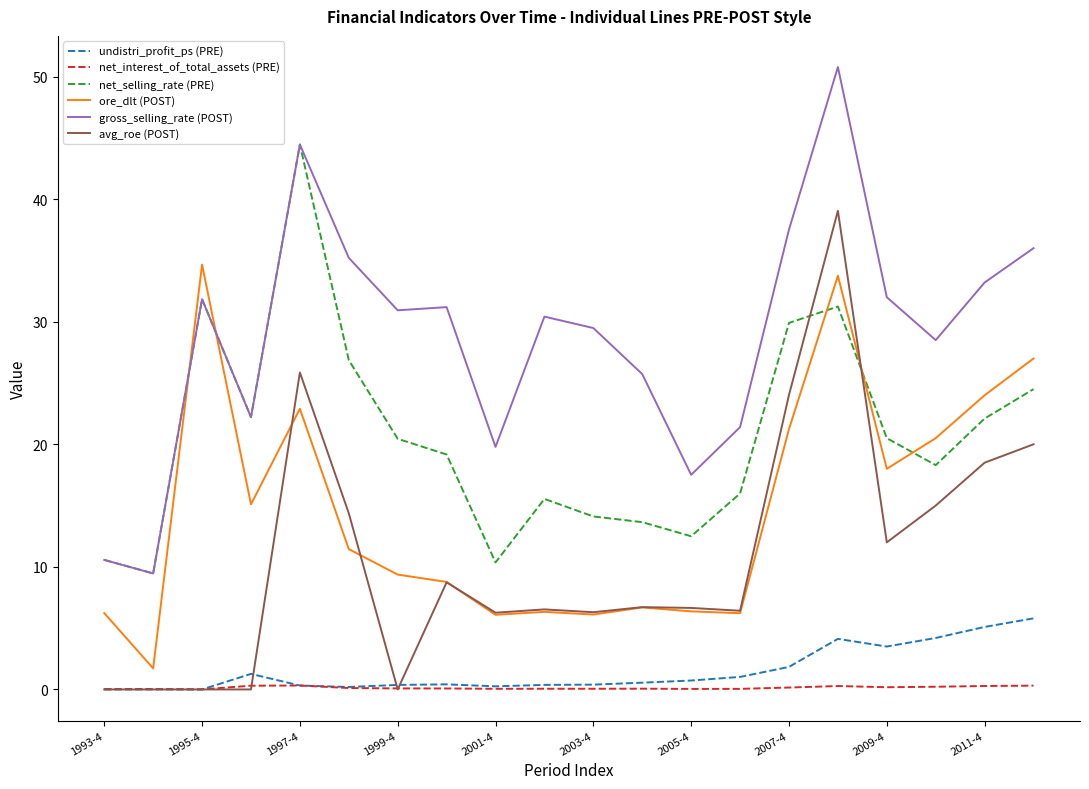

Rank the series by their maximum value, from lowest to highest.

net_interest_of_total_assets (PRE), undistri_profit_ps (PRE), ore_dlt (POST), avg_roe (POST), net_selling_rate (PRE), gross_selling_rate (POST)